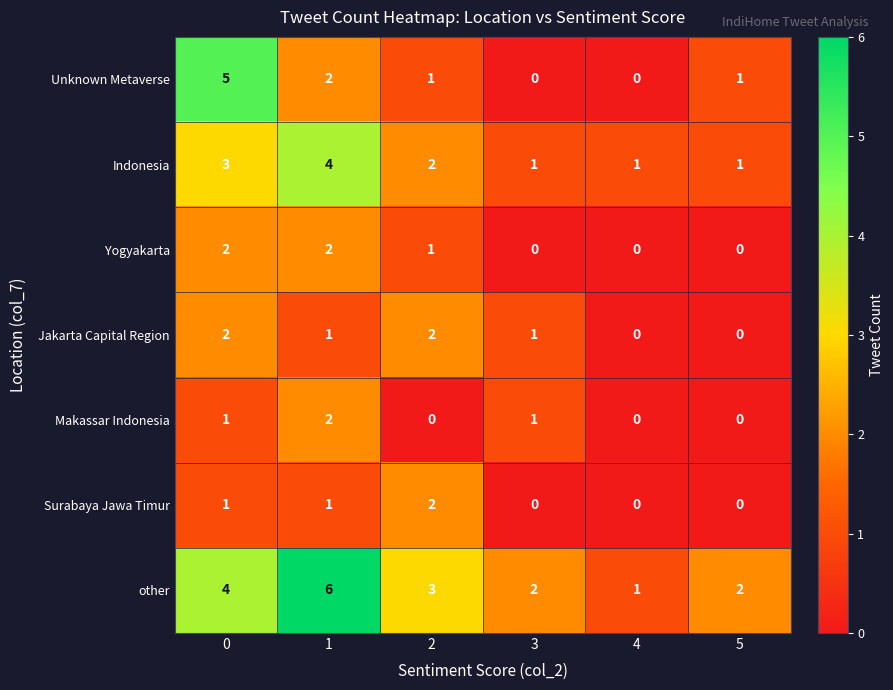

Is the value of other at 1 greater than the value of Unknown Metaverse at 5?

Yes